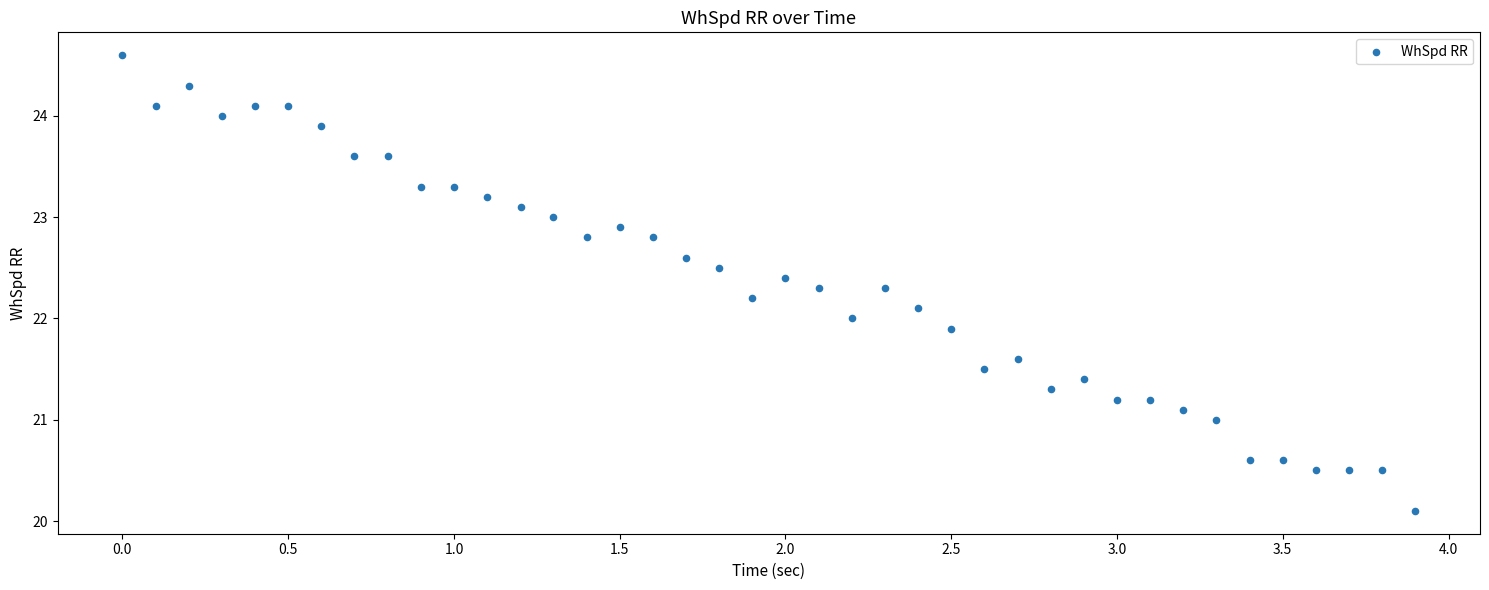

What is the range of Y values (max minus min)?

4.5